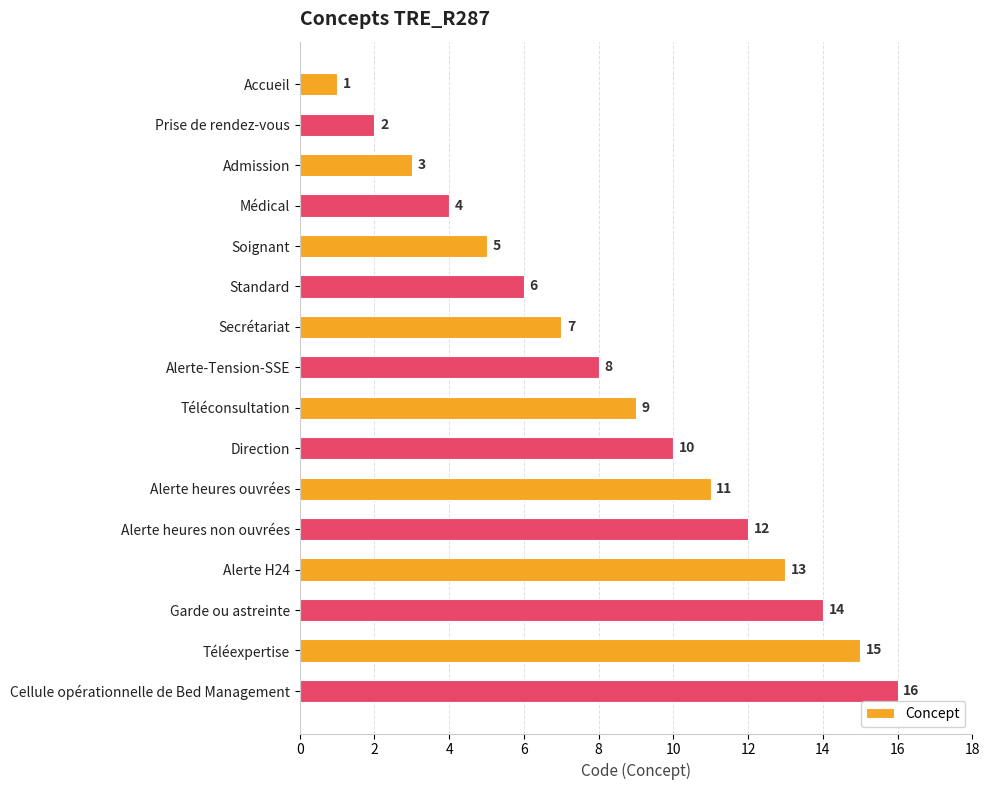

Are the bars grouped side by side (vs. stacked)?

No